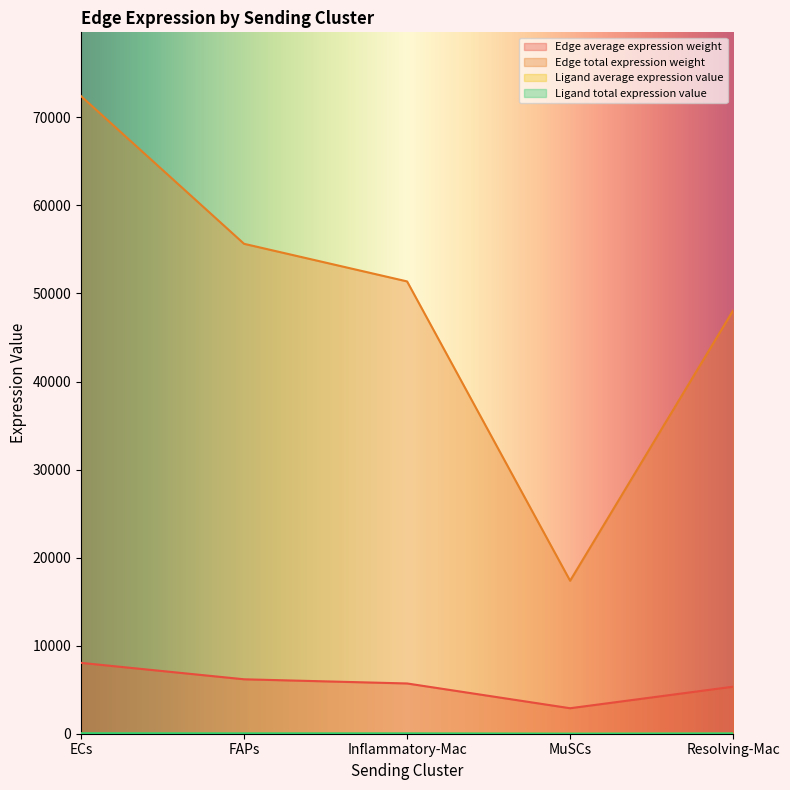

At which category is the sum across all series the highest?

ECs